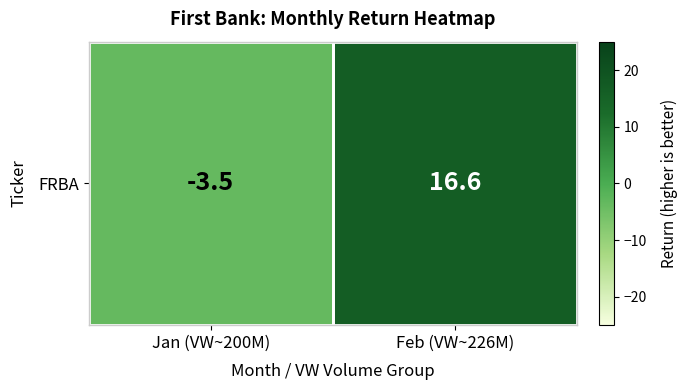

Count the number of data series in this chart.

1